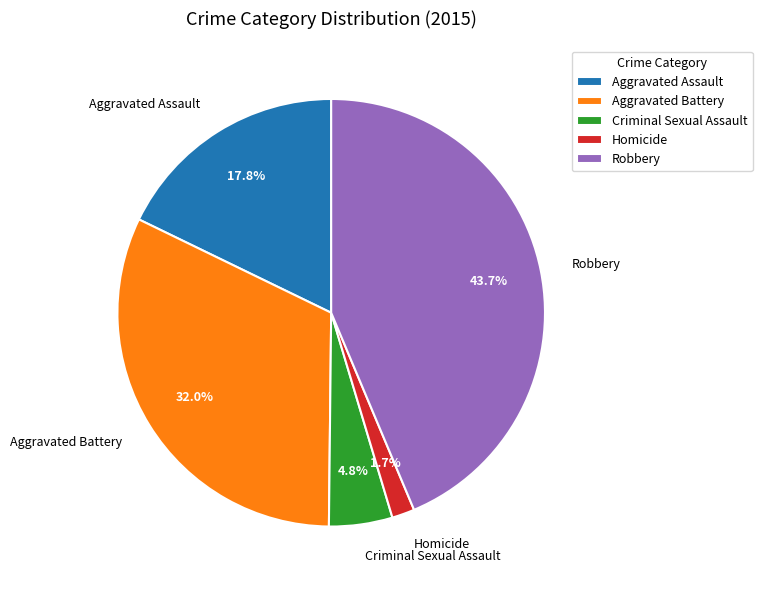

Combined, what portion of the pie is Criminal Sexual Assault and Homicide?

6.5%